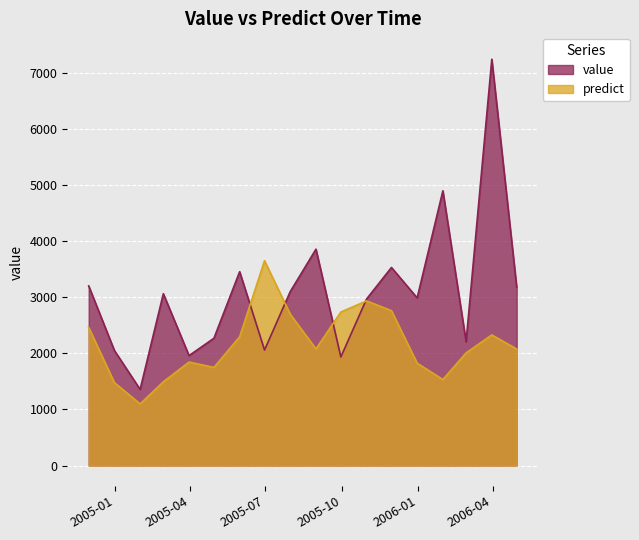

What is the greatest value displayed?

7240.8